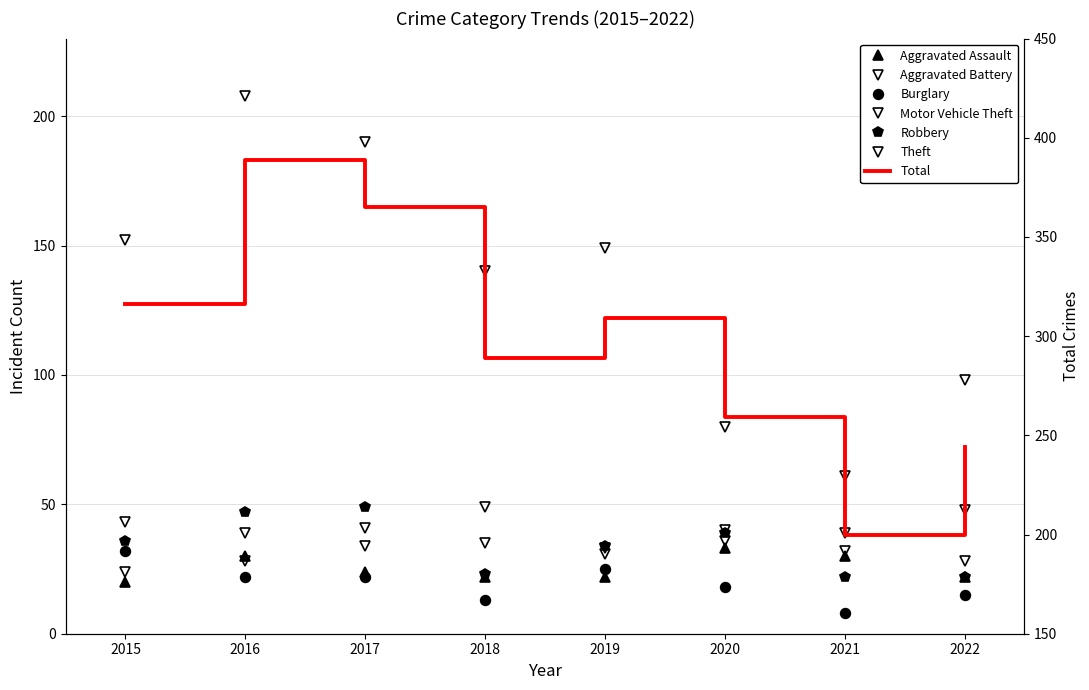

At which category is the sum across all series the highest?

2016